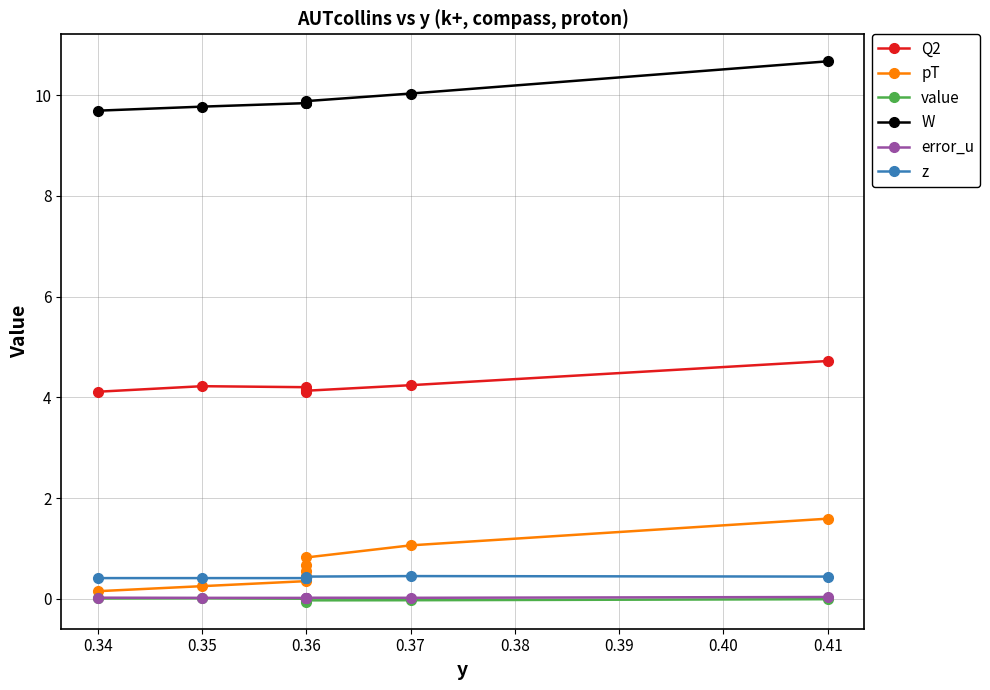

What is the difference between the highest and lowest values at 0.36?

9.8